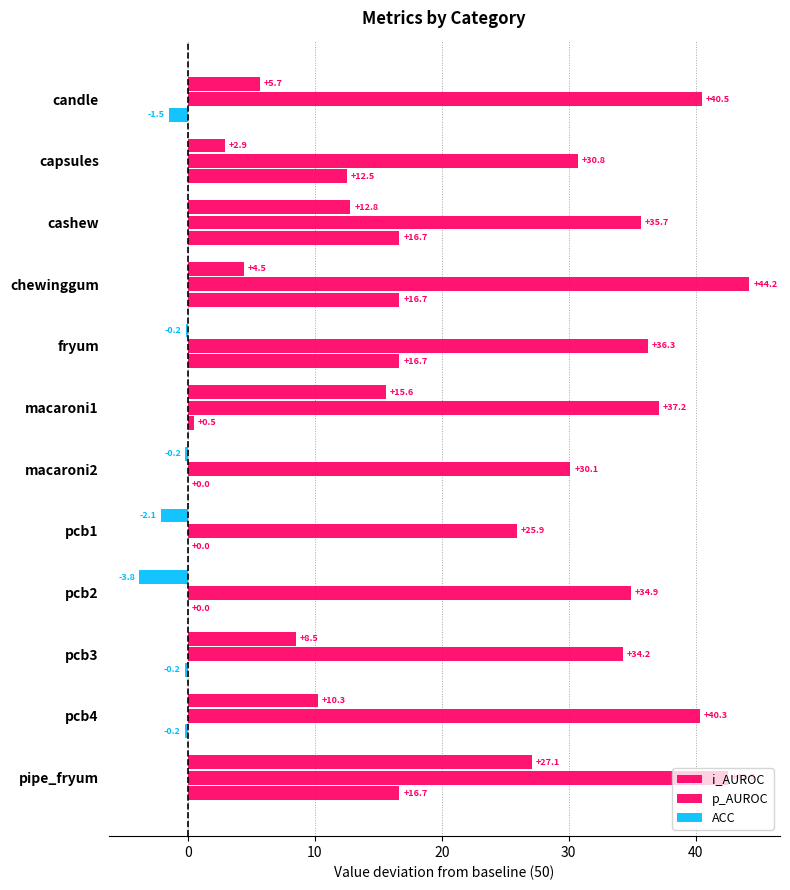

At which category is the sum across all series the highest?

pipe_fryum